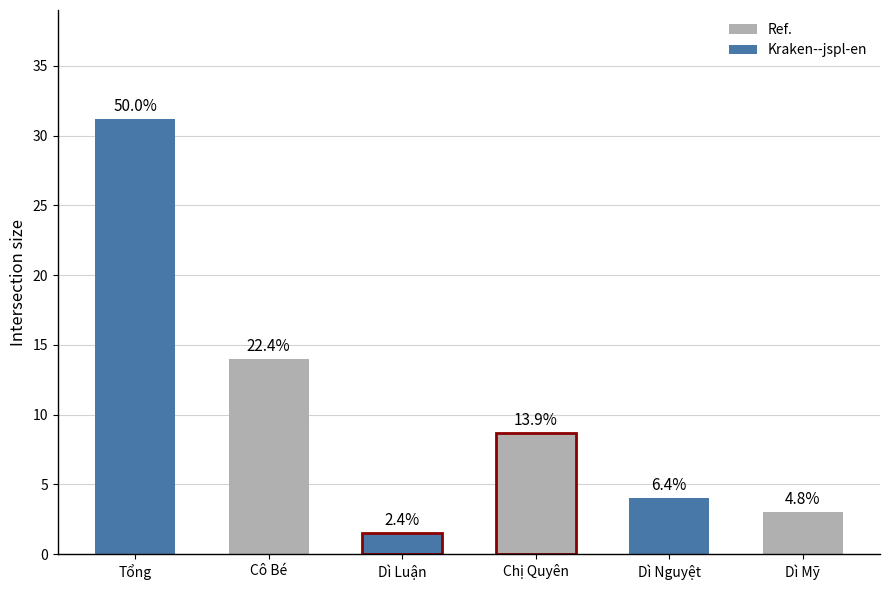

Reading left to right, extract all data points from this chart.

31.2	14.0	1.5	8.7	4.0	3.0